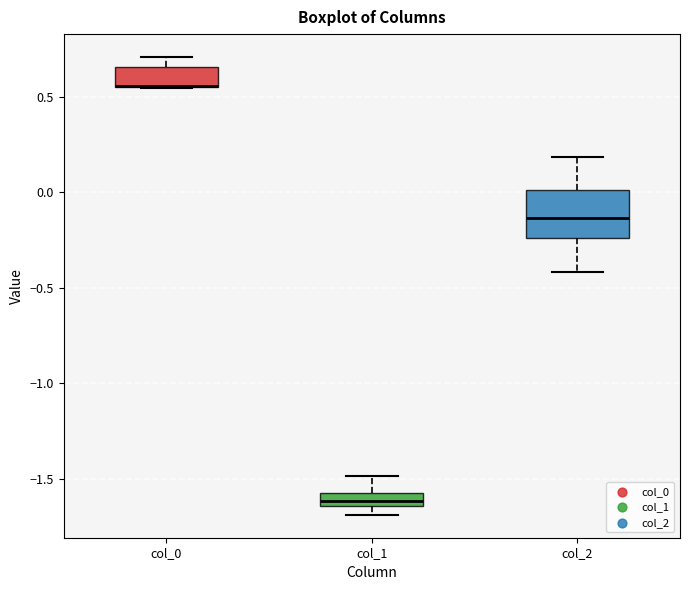

Where is the lower edge of the box for col_1 on the y-axis? The values are not printed on the chart, so give them approximately, as read against the axis.

-1.65